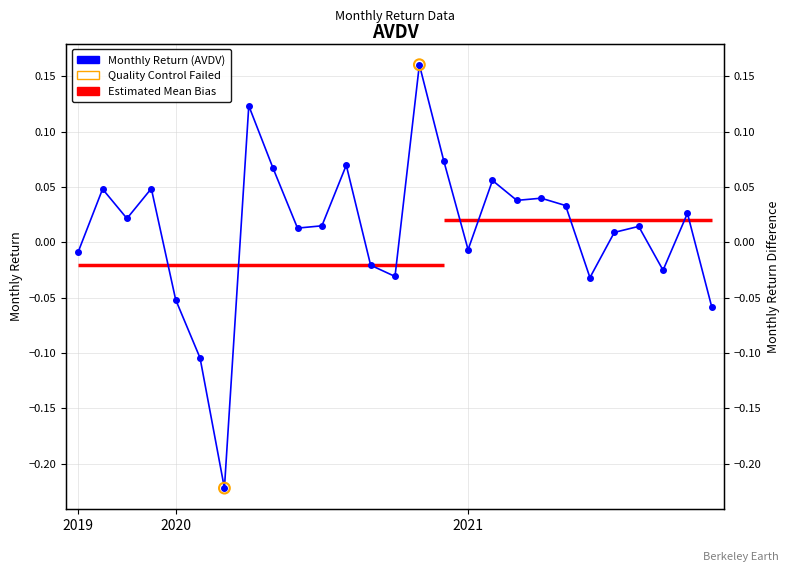

What is the change in value from 2020-09-30 to 2021-02-28?

+0.1